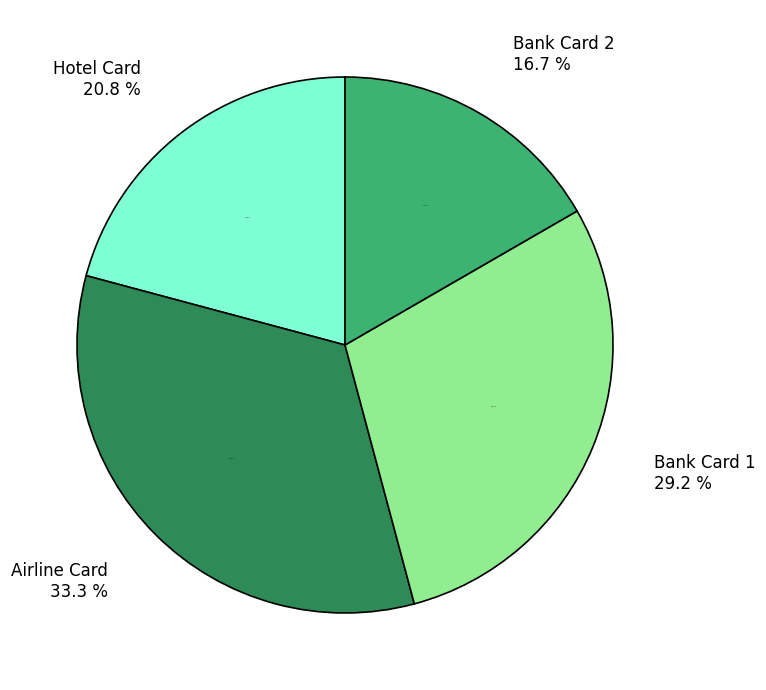

To the nearest percent, what is the difference between the Bank Card 2 and Hotel Card slice percentages?

4%